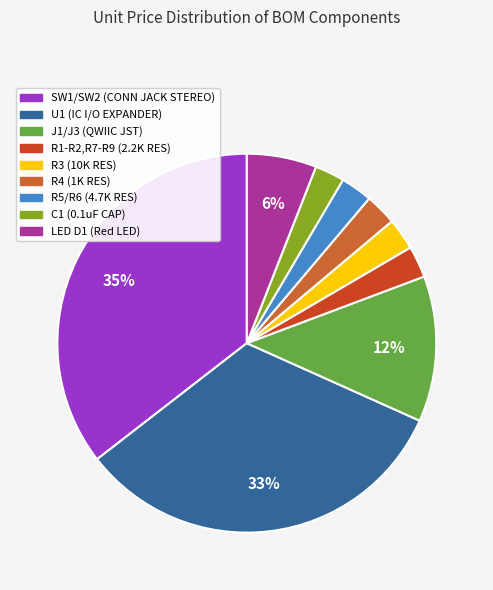

What is the smallest slice in the pie chart?

C1
(0.1uF CAP)